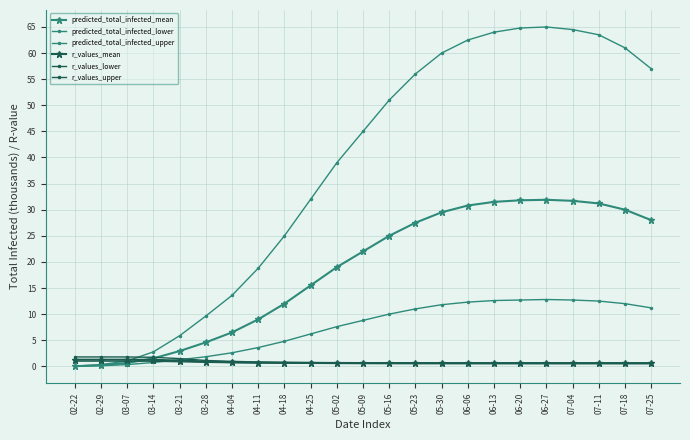

Is the value of predicted_total_infected_upper at 02-29 greater than the value of predicted_total_infected_mean at 03-14?

No